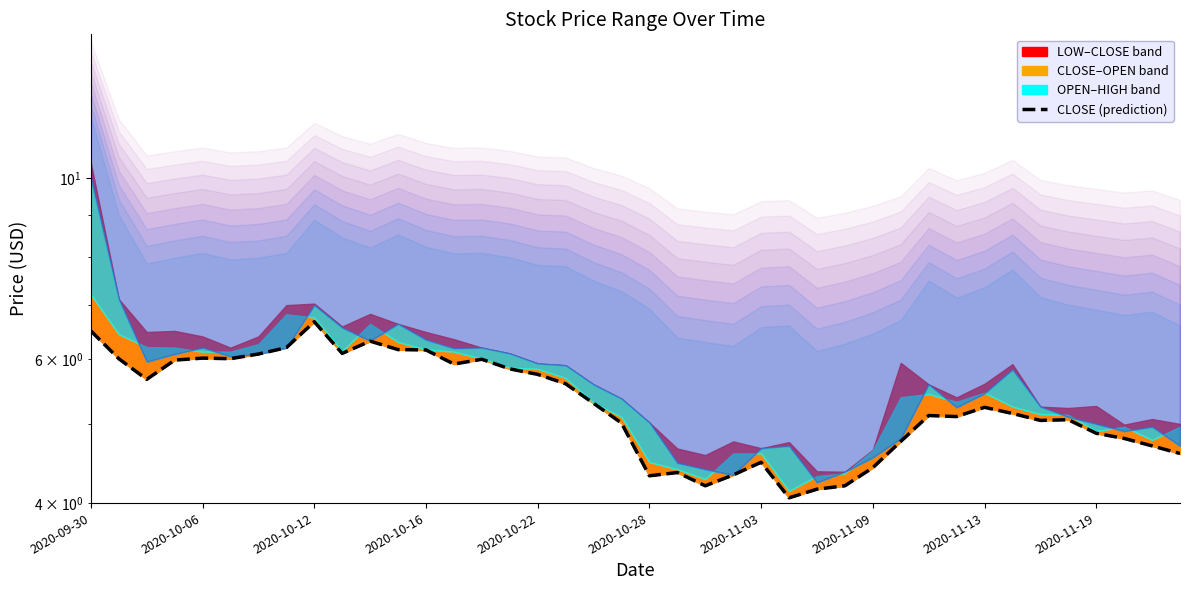

How many values exceed 5?

26